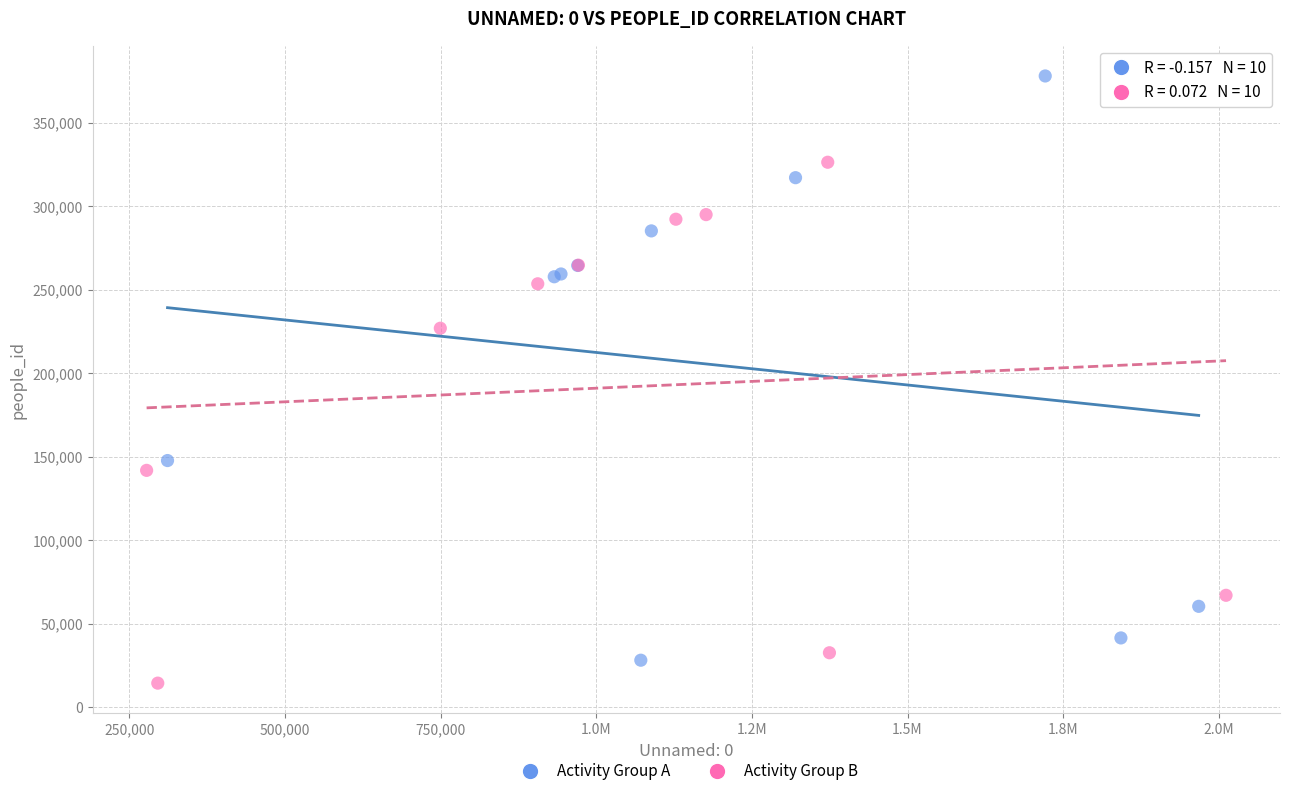

Which series has the widest spread of Y values?

Activity Group A